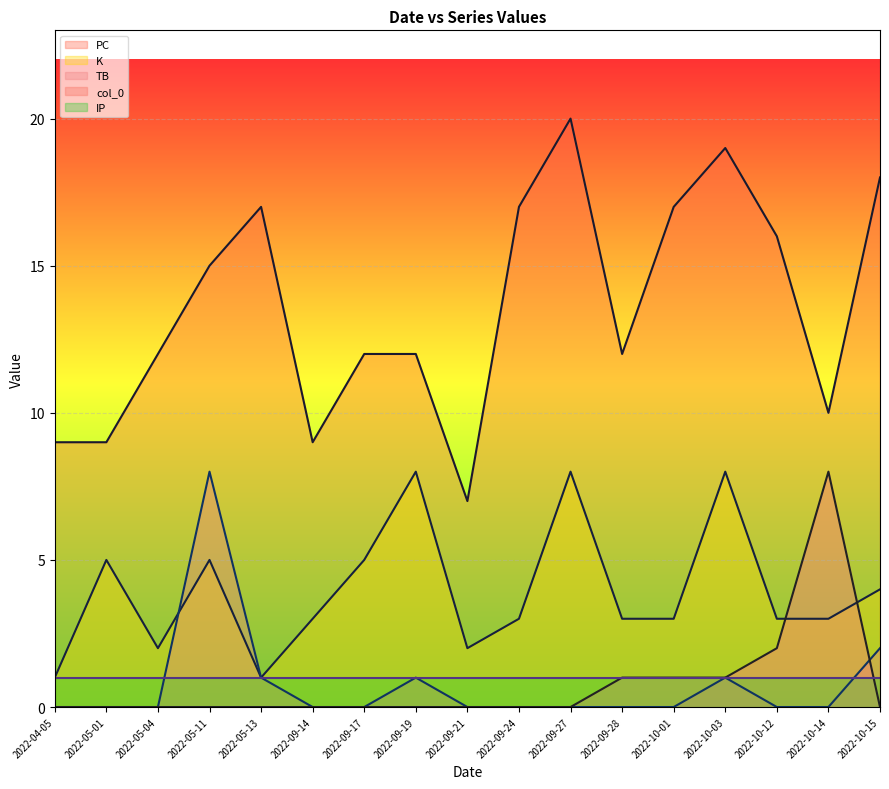

What is the highest value of the PC series?

20